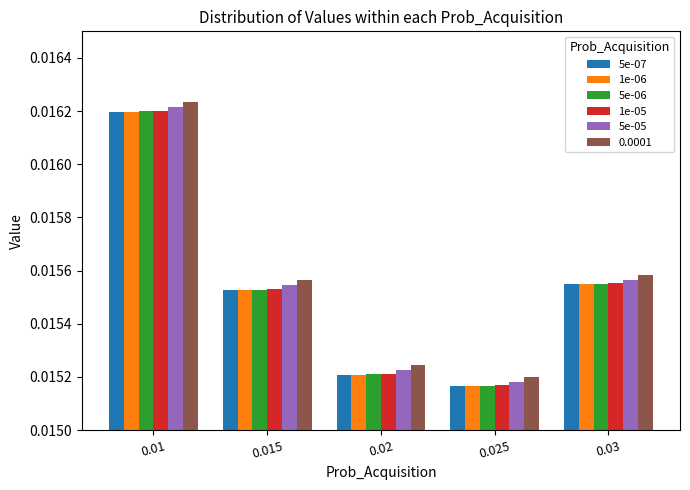

At how many categories does at least one series exceed 0?

5